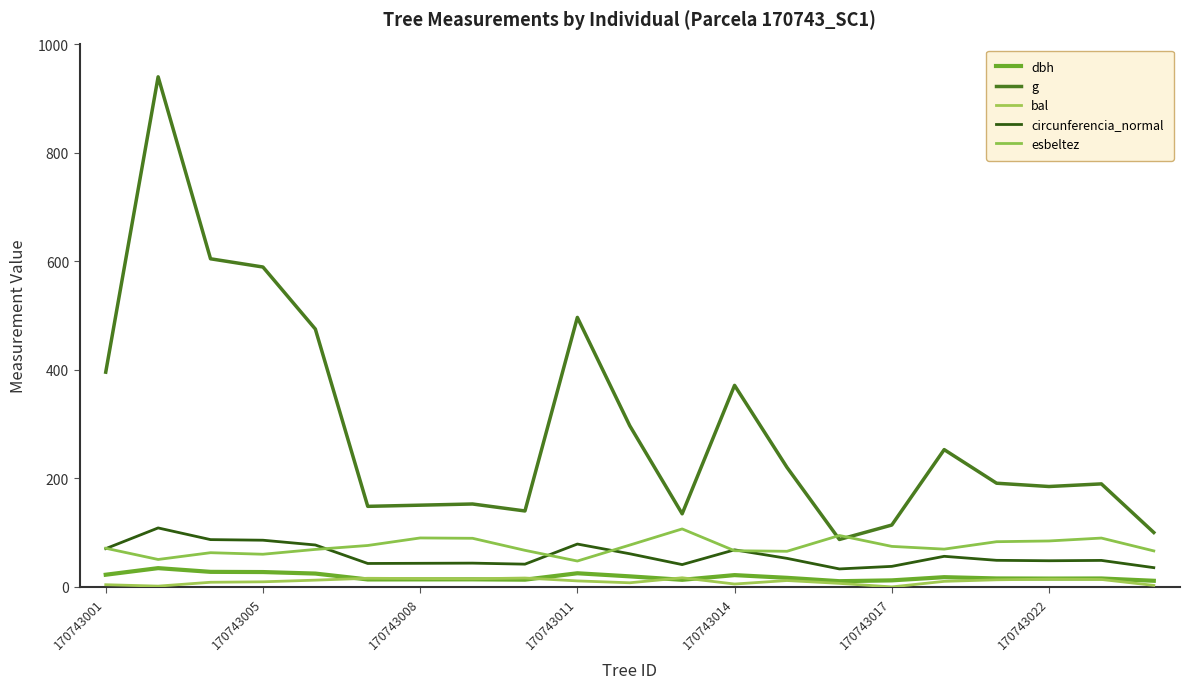

What is the maximum value for g?

940.2